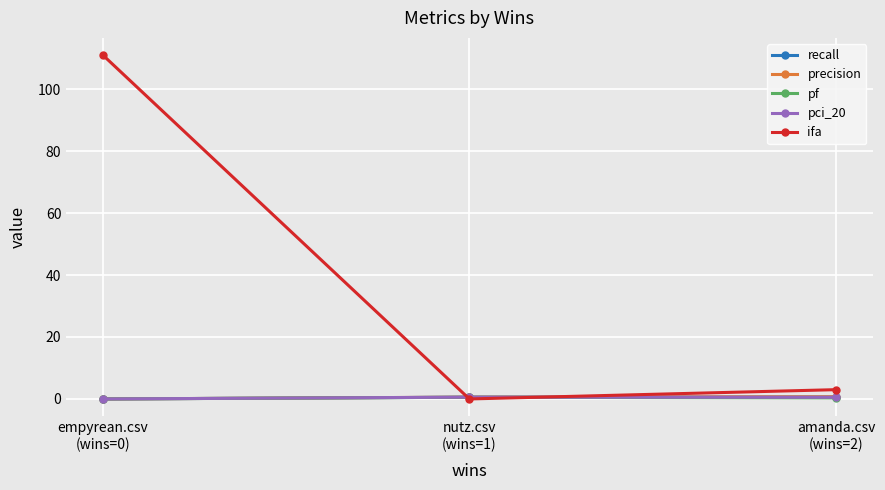

Which series has the largest total across all categories?

ifa